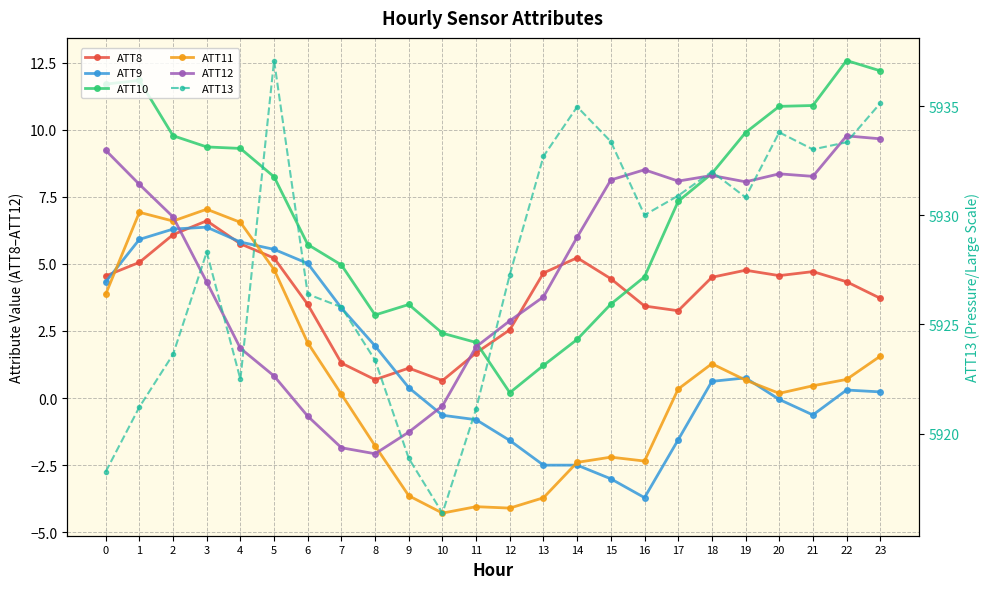

Reading left to right, list all the values displayed in this chart.

ATT8: 0=4.6	1=5.1	2=6.1	3=6.6	4=5.7	5=5.2	6=3.5	7=1.3	8=0.7	9=1.1	10=0.7	11=1.7	12=2.5	13=4.7	14=5.2	15=4.4	16=3.4	17=3.3	18=4.5	19=4.8	20=4.6	21=4.7	22=4.3	23=3.7
ATT9: 0=4.3	1=5.9	2=6.3	3=6.4	4=5.8	5=5.5	6=5.0	7=3.4	8=1.9	9=0.4	10=-0.6	11=-0.8	12=-1.6	13=-2.5	14=-2.5	15=-3.0	16=-3.7	17=-1.6	18=0.6	19=0.8	20=-0.0	21=-0.6	22=0.3	23=0.2
ATT10: 0=11.7	1=11.8	2=9.8	3=9.4	4=9.3	5=8.2	6=5.7	7=5.0	8=3.1	9=3.5	10=2.4	11=2.1	12=0.2	13=1.2	14=2.2	15=3.5	16=4.5	17=7.3	18=8.4	19=9.9	20=10.9	21=10.9	22=12.6	23=12.2
ATT11: 0=3.9	1=6.9	2=6.6	3=7.0	4=6.5	5=4.8	6=2.1	7=0.1	8=-1.8	9=-3.6	10=-4.3	11=-4.0	12=-4.1	13=-3.7	14=-2.4	15=-2.2	16=-2.3	17=0.3	18=1.3	19=0.7	20=0.2	21=0.5	22=0.7	23=1.6
ATT12: 0=9.2	1=8.0	2=6.8	3=4.3	4=1.9	5=0.8	6=-0.7	7=-1.8	8=-2.1	9=-1.3	10=-0.3	11=1.9	12=2.9	13=3.8	14=6.0	15=8.1	16=8.5	17=8.1	18=8.3	19=8.1	20=8.4	21=8.3	22=9.8	23=9.7
ATT13: 0=5918.2	1=5921.2	2=5923.6	3=5928.3	4=5922.5	5=5937.1	6=5926.4	7=5925.8	8=5923.4	9=5918.9	10=5916.4	11=5921.1	12=5927.3	13=5932.7	14=5935.0	15=5933.4	16=5930.0	17=5930.9	18=5932.0	19=5930.8	20=5933.8	21=5933.0	22=5933.3	23=5935.1